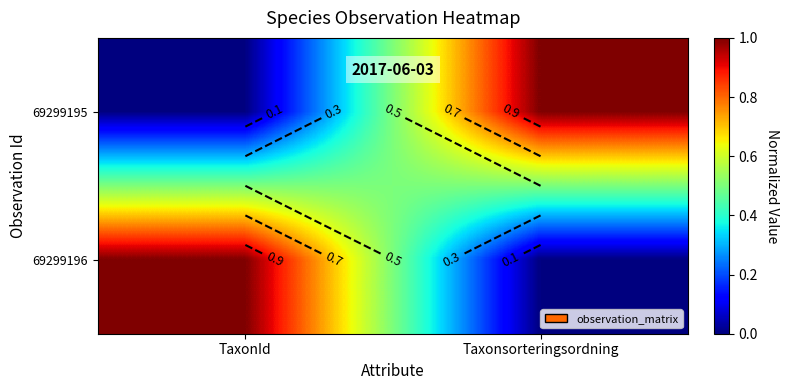

What is the sum of the 69299196 values at Taxonsorteringsordning and TaxonId?

1